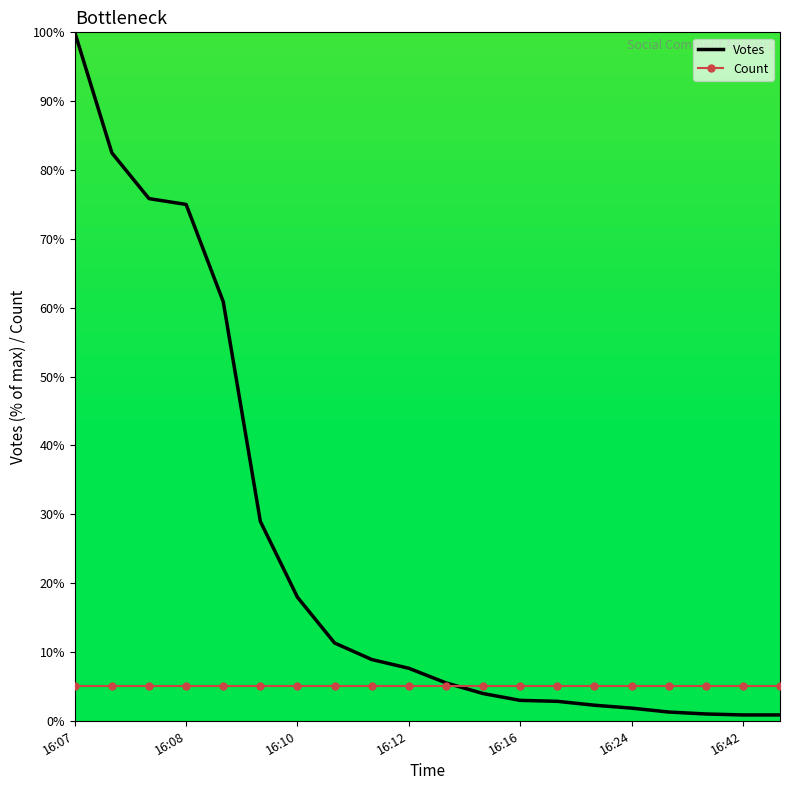

Which series has the largest range (max minus min)?

Votes